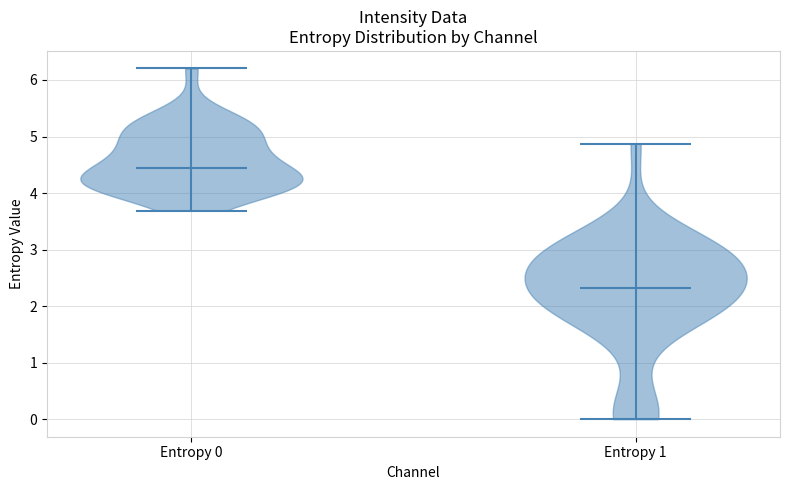

What is the lowest point the violin for Entropy 1 reaches on the y-axis? The values are not printed on the chart, so give them approximately, as read against the axis.

0.0